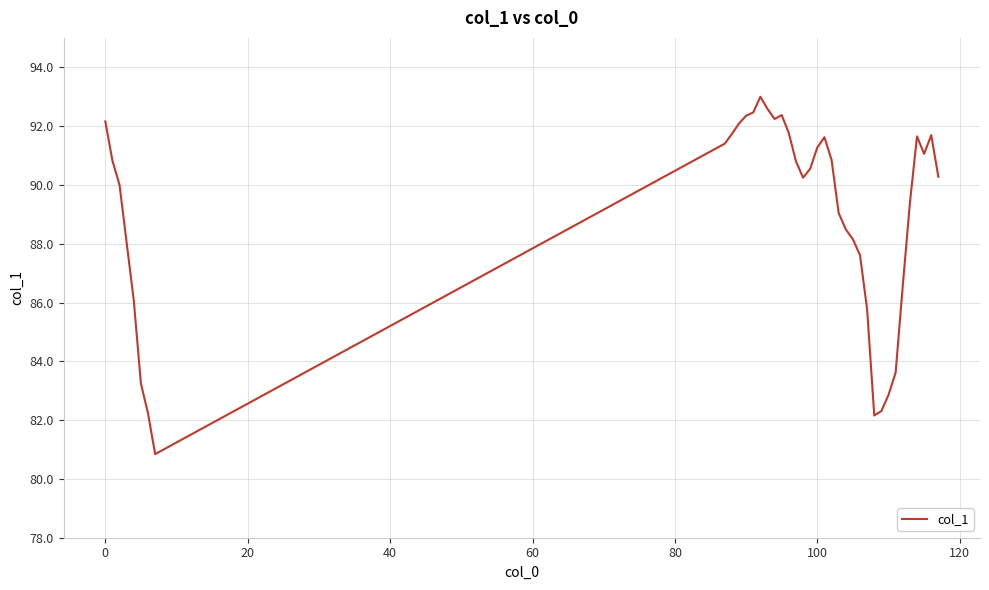

What is the difference between the maximum and minimum values?

12.2